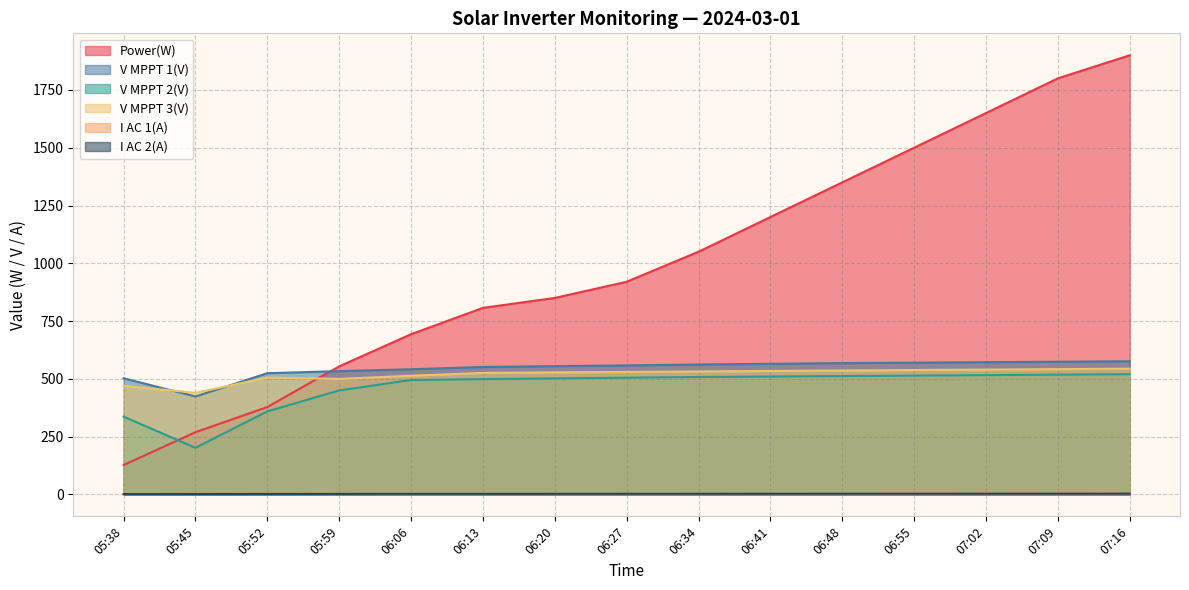

What is the label of the 13th point from the right?

05:52